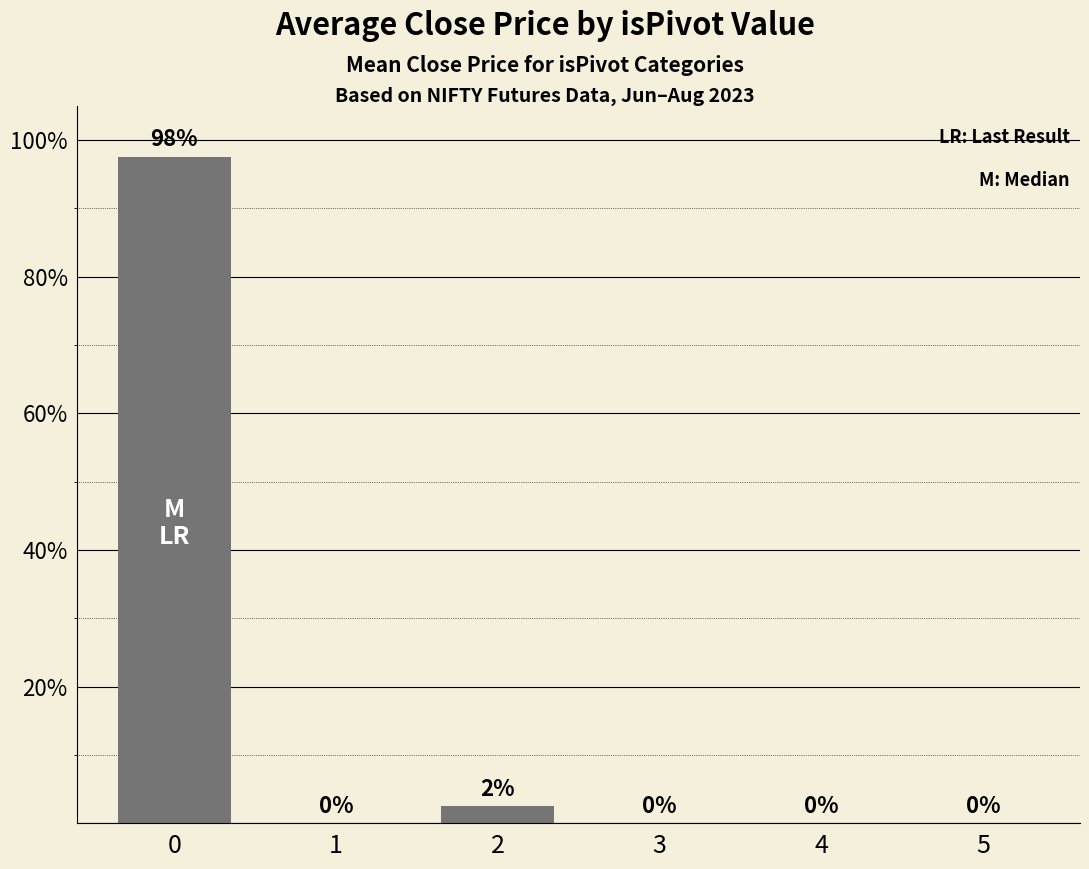

Count the number of categories in the chart.

6